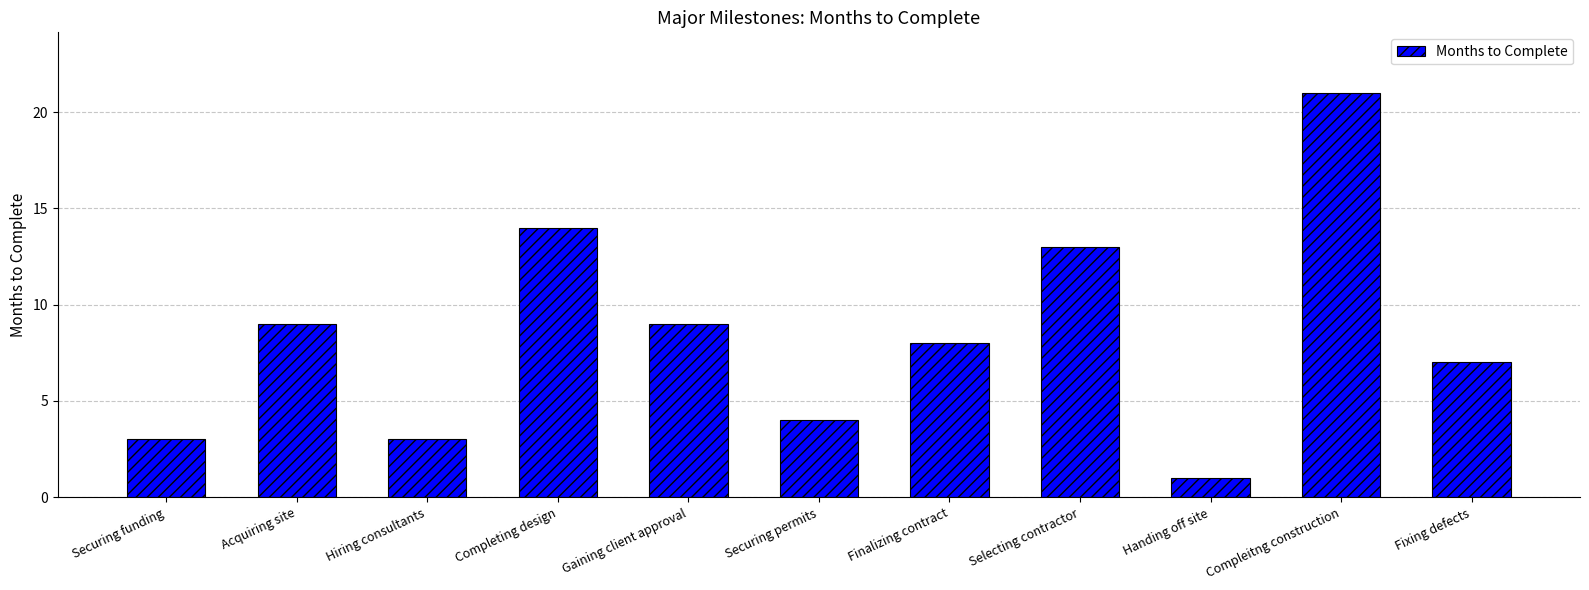

Which has a higher value, Hiring consultants or Selecting contractor?

Selecting contractor